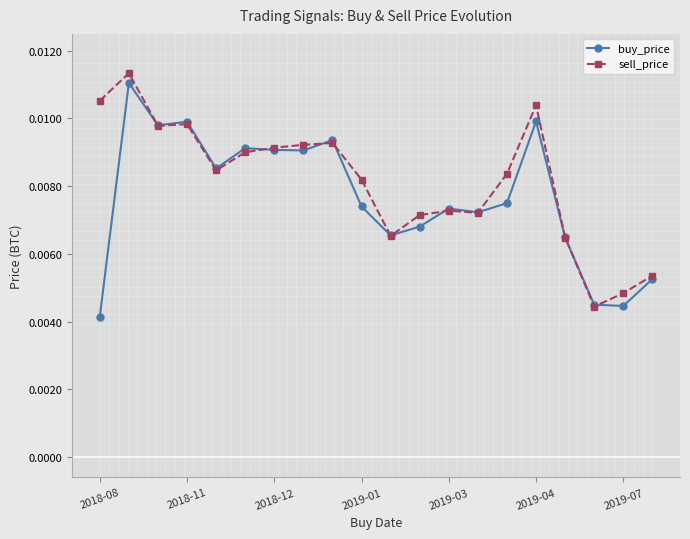

At how many categories does at least one series exceed 0?

20